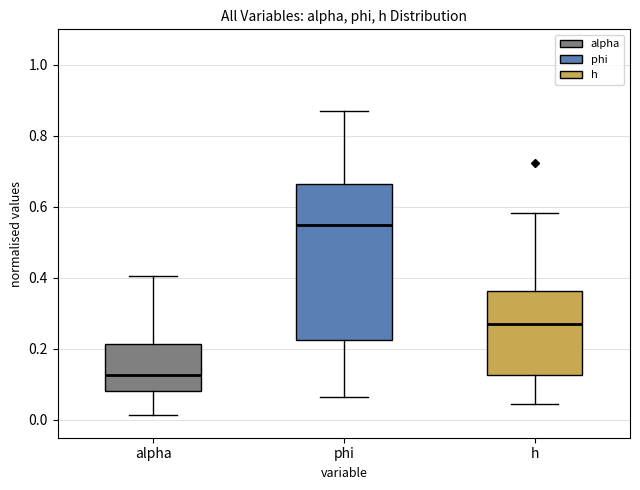

Reading left to right, transcribe this box plot: for each box, give where its median line is, the range the box spans, and where its two whiskers end, as read against the y-axis. The values are not printed on the chart, so give them approximately, as read against the axis.

alpha: median 0.12, box 0.08 to 0.22, whiskers 0.02 to 0.40
phi: median 0.54, box 0.22 to 0.66, whiskers 0.06 to 0.88
h: median 0.28, box 0.12 to 0.36, whiskers 0.04 to 0.58